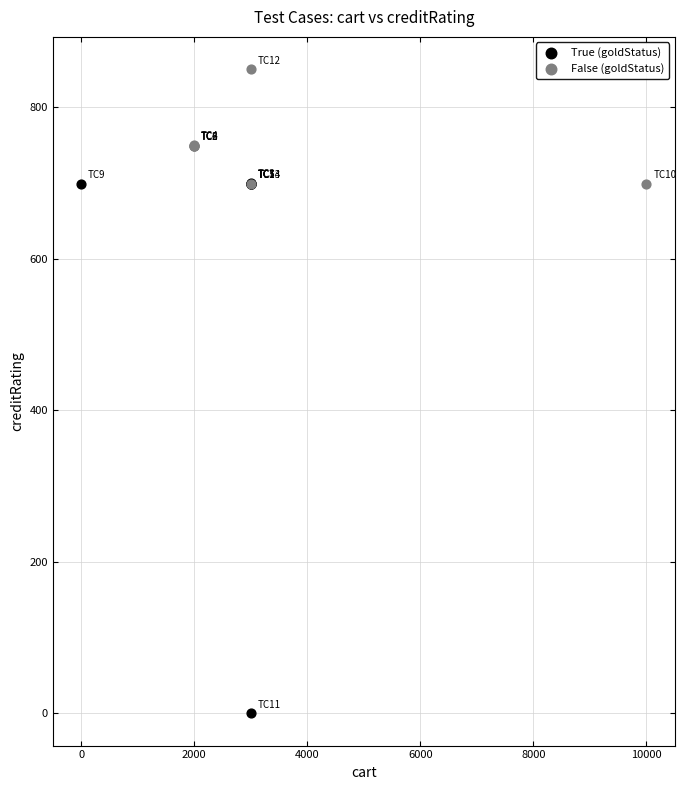

Which series reaches the maximum Y coordinate?

False (goldStatus)